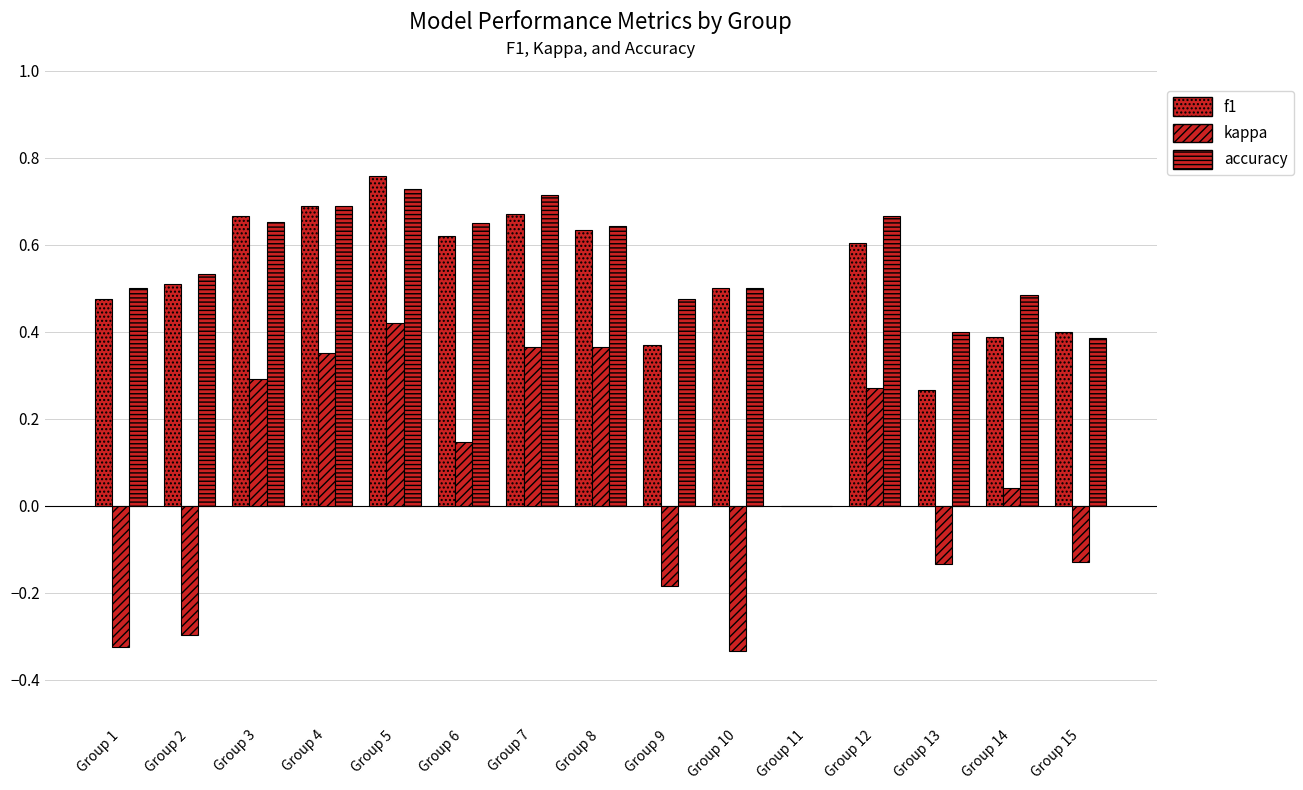

How many groups of bars are there?

15